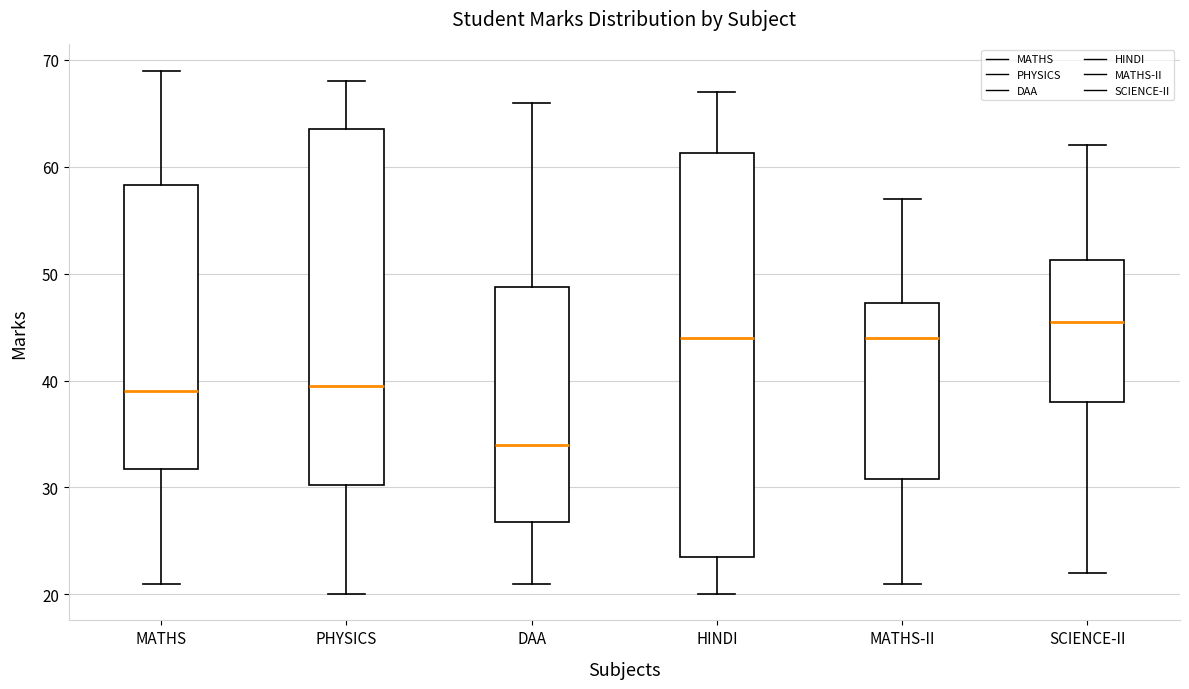

Reading left to right, read every box against the y-axis: the position of its median line, the range the box covers, and the ends of its whiskers. The values are not printed on the chart, so give them approximately, as read against the axis.

MATHS: median 39, box 32 to 58, whiskers 21 to 69
PHYSICS: median 40, box 30 to 64, whiskers 20 to 68
DAA: median 34, box 27 to 49, whiskers 21 to 66
HINDI: median 44, box 24 to 61, whiskers 20 to 67
MATHS-II: median 44, box 31 to 47, whiskers 21 to 57
SCIENCE-II: median 46, box 38 to 51, whiskers 22 to 62